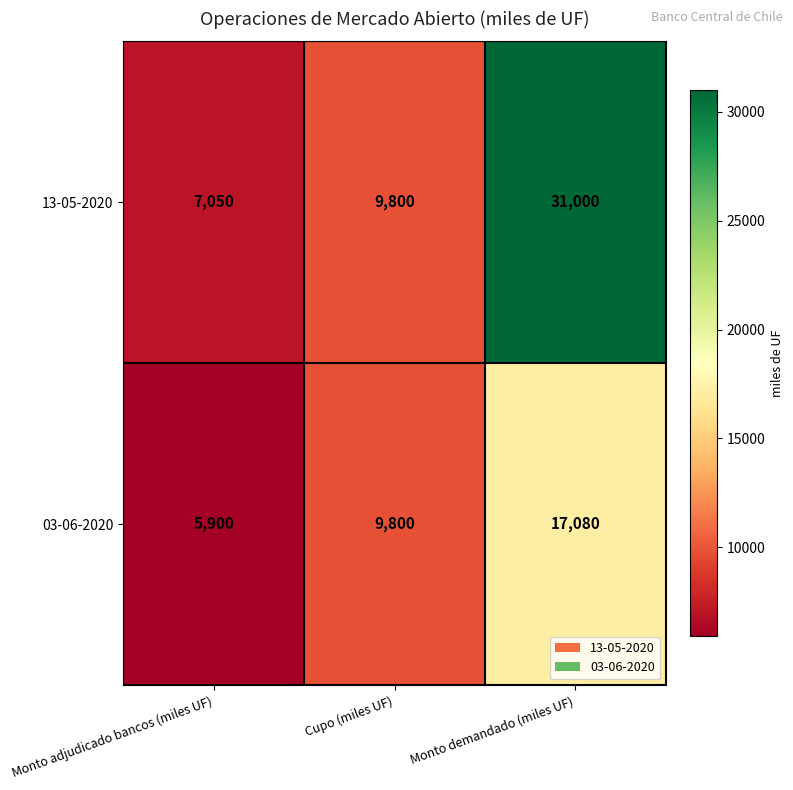

Reading left to right, transcribe all the data shown in this chart.

13-05-2020: Monto adjudicado bancos (miles UF)=7050	Cupo (miles UF)=9800	Monto demandado (miles UF)=31000
03-06-2020: Monto adjudicado bancos (miles UF)=5900	Cupo (miles UF)=9800	Monto demandado (miles UF)=17080